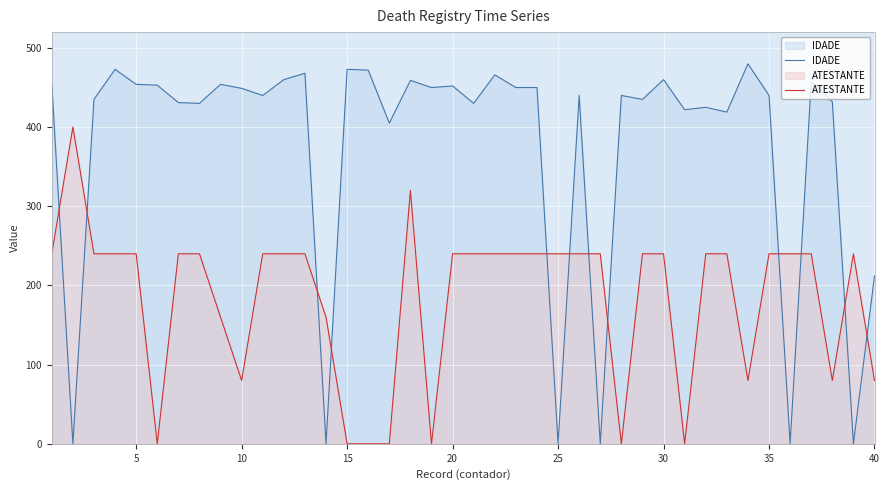

List the series in order of their overall mean, highest first.

IDADE, ATESTANTE